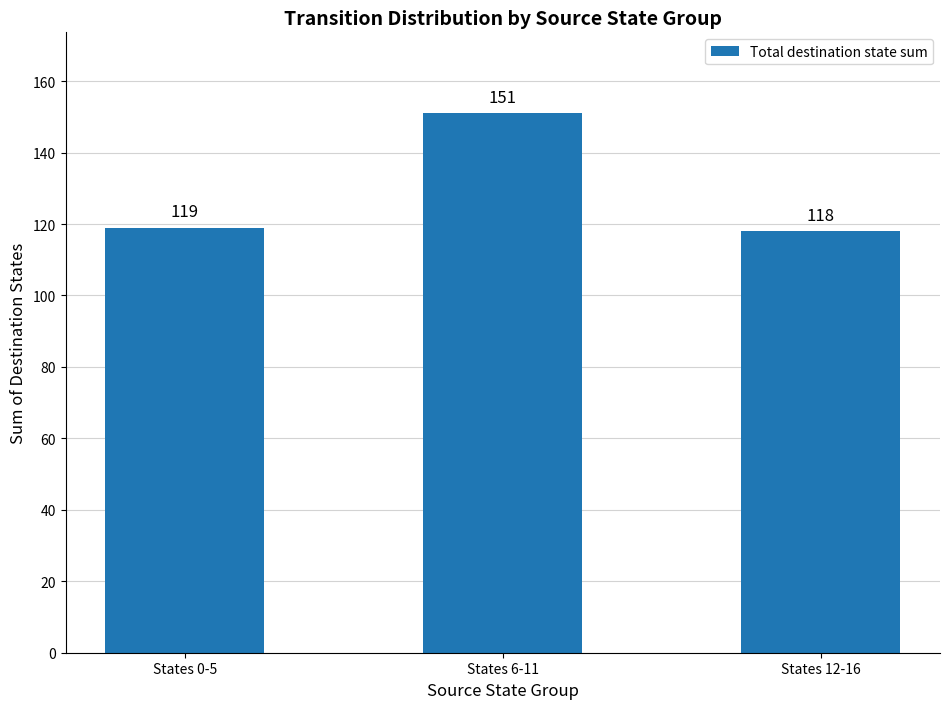

What is the label of the 1st bar from the right?

States 12-16